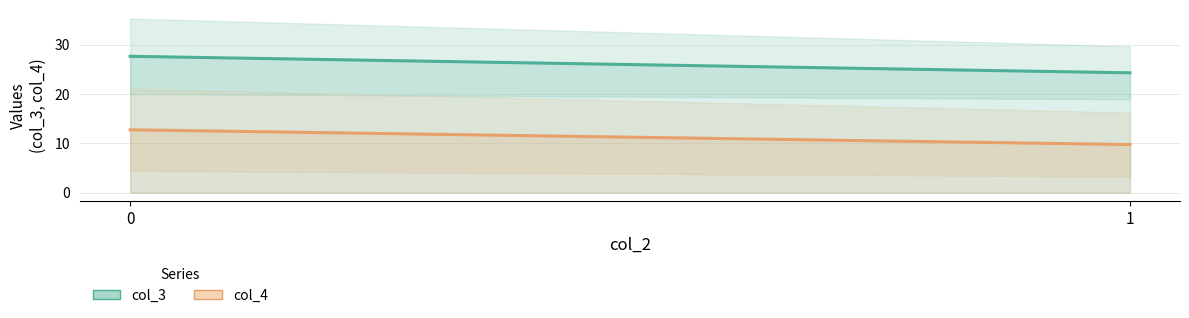

Is it true that col_4 (mean) equals 19.7 at 1?

False